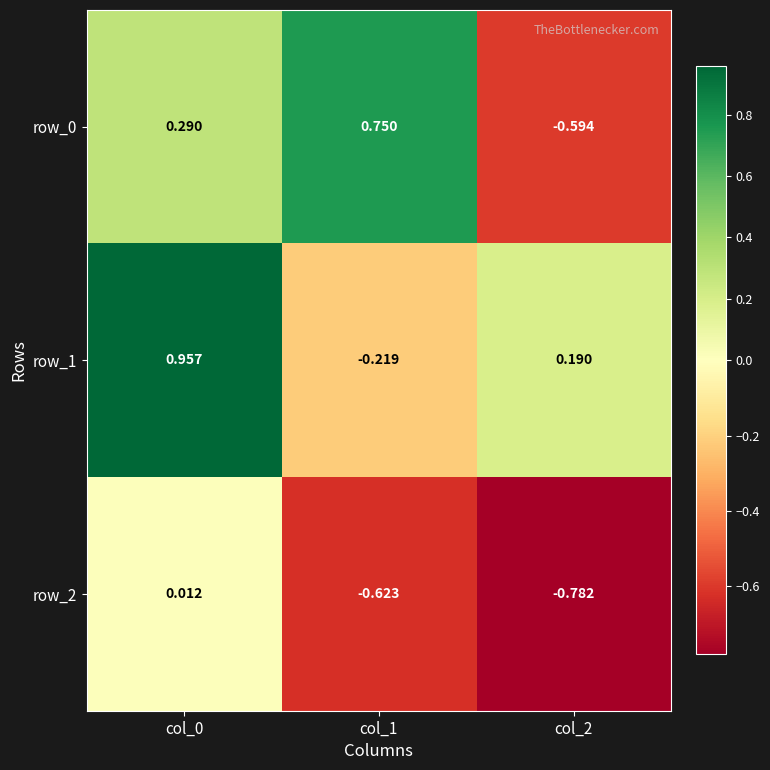

List the labels in order of row_2 value, largest first.

col_0, col_1, col_2